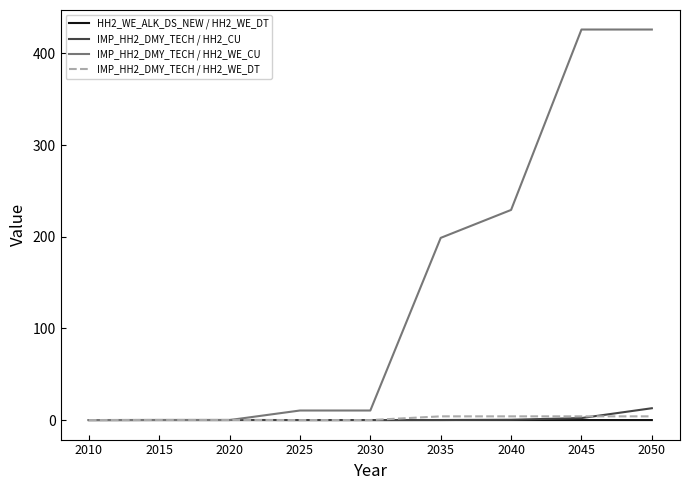

List the series in order of their peak value, lowest first.

HH2_WE_ALK_DS_NEW / HH2_WE_DT, IMP_HH2_DMY_TECH / HH2_WE_DT, IMP_HH2_DMY_TECH / HH2_CU, IMP_HH2_DMY_TECH / HH2_WE_CU